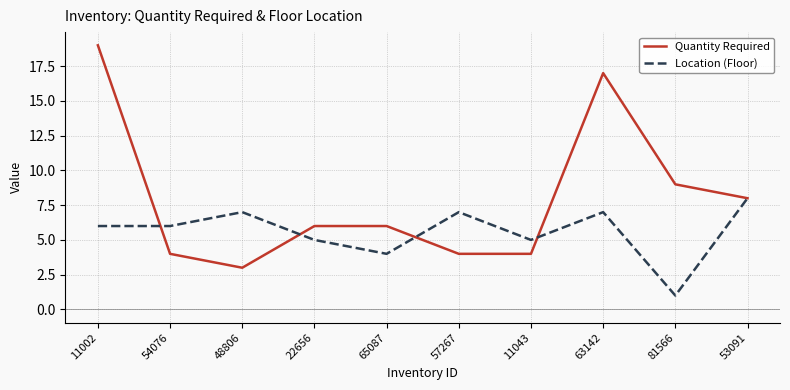

The value of Quantity Required at 11002 is 12. True or false?

False